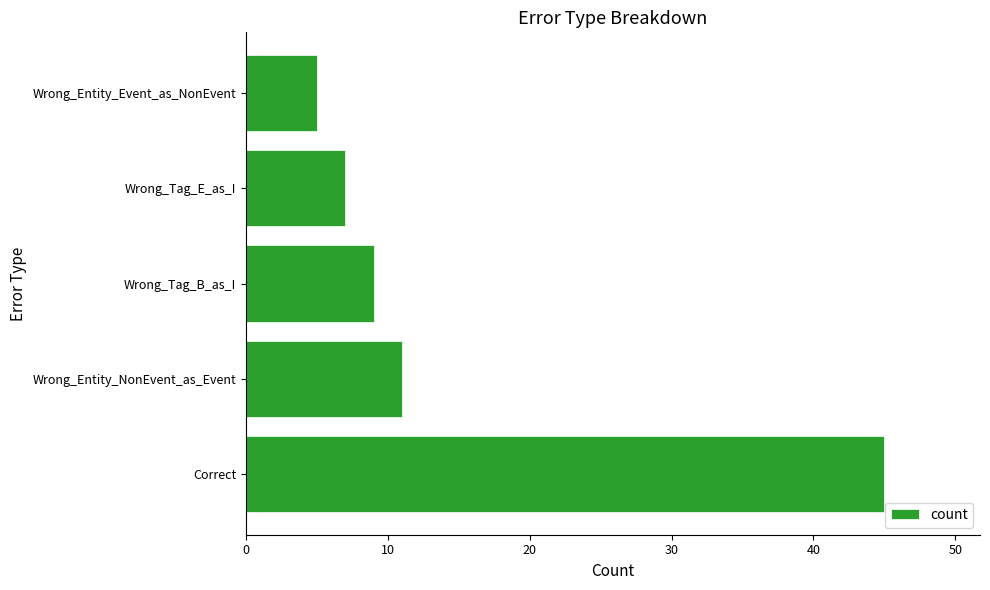

Which category has the lowest value across all series?

Wrong_Entity_Event_as_NonEvent